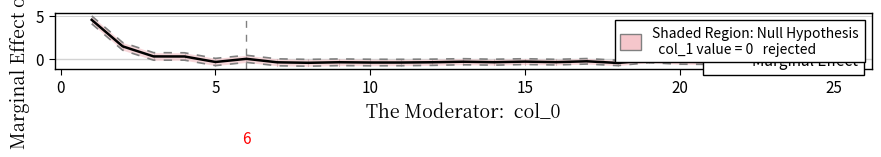

How many values in 95% Conf. Int. are above zero?

13